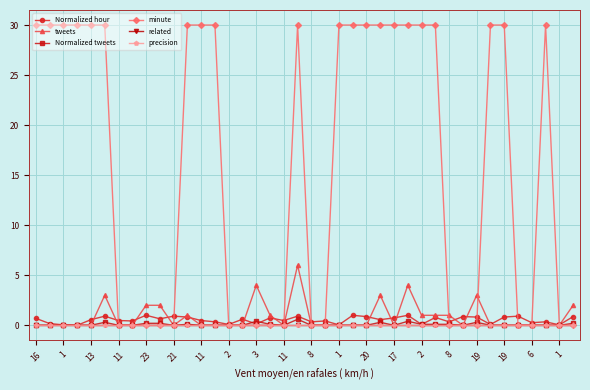

Which label corresponds to the largest value in the chart?

16